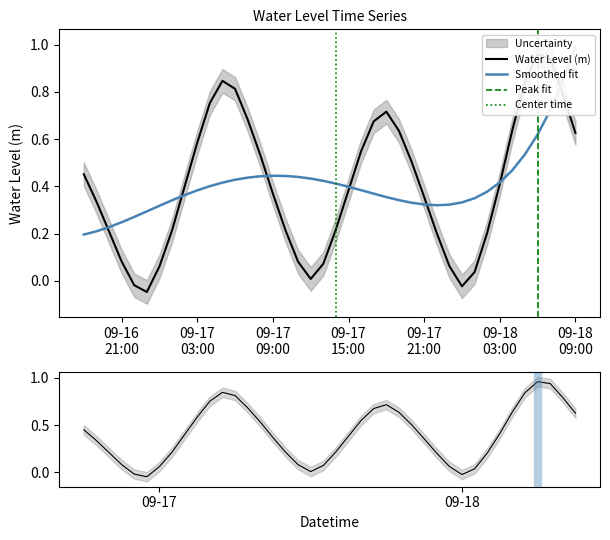

What position from the left is 2025-09-17 16:00:00?

23